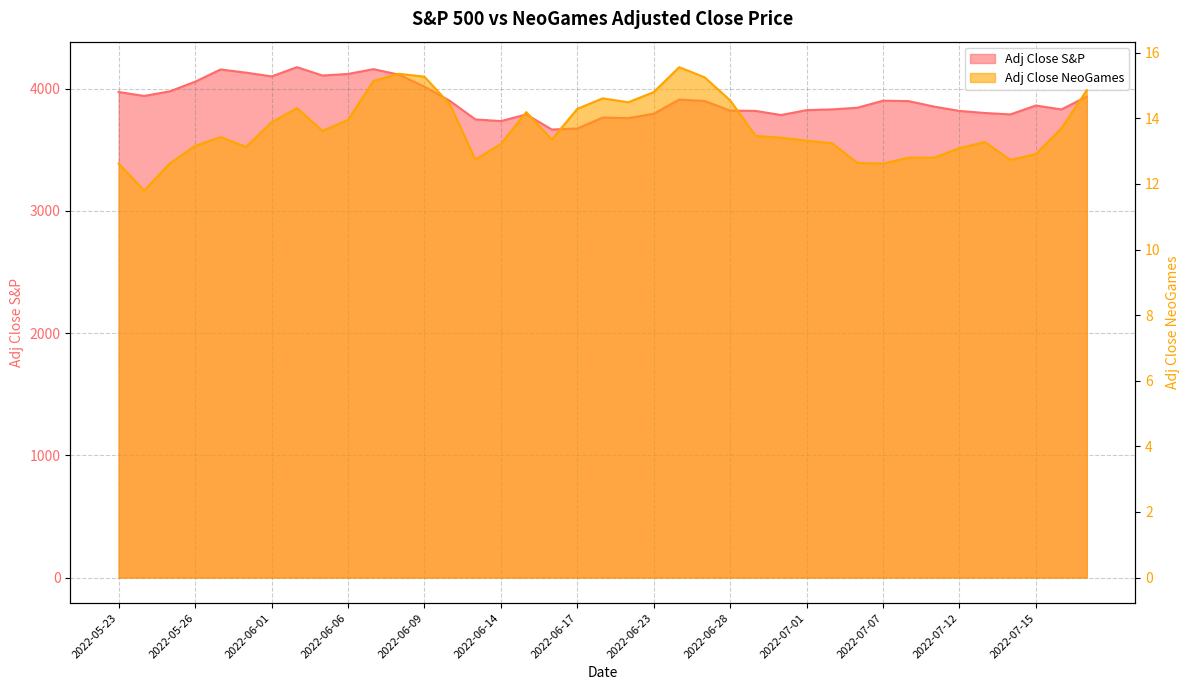

Which series has the largest total across all categories?

Adj Close S&P